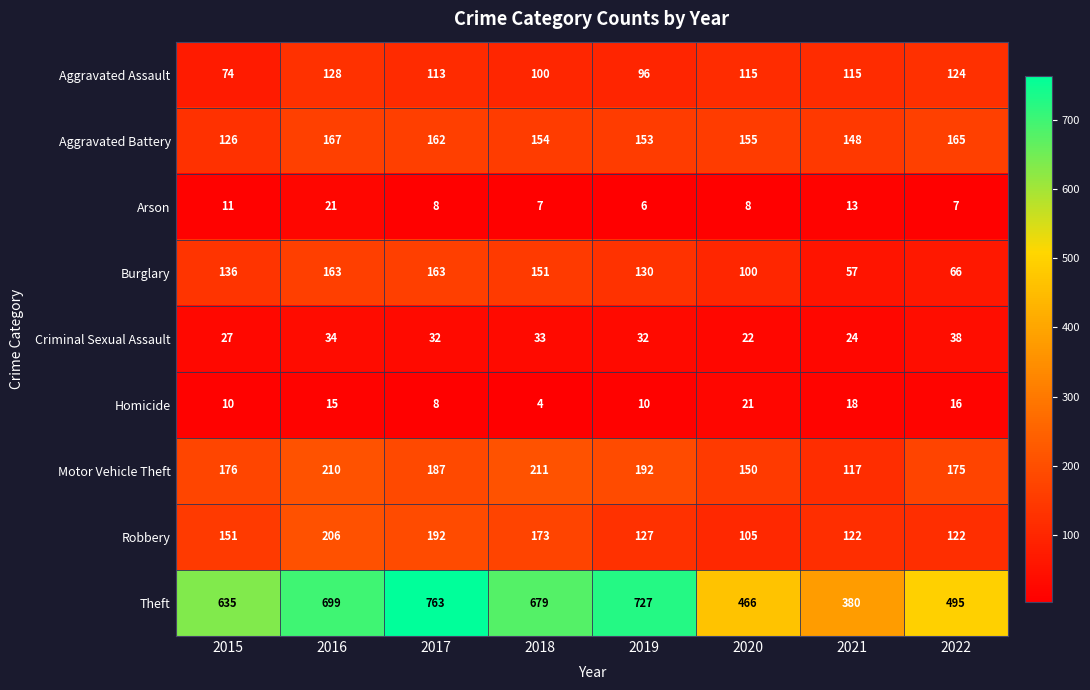

At which category is the sum across all series the highest?

2016